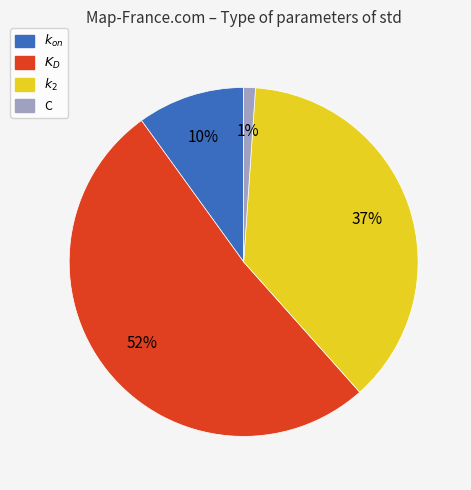

To the nearest percent, what portion does $k_{on}$ represent?

10%